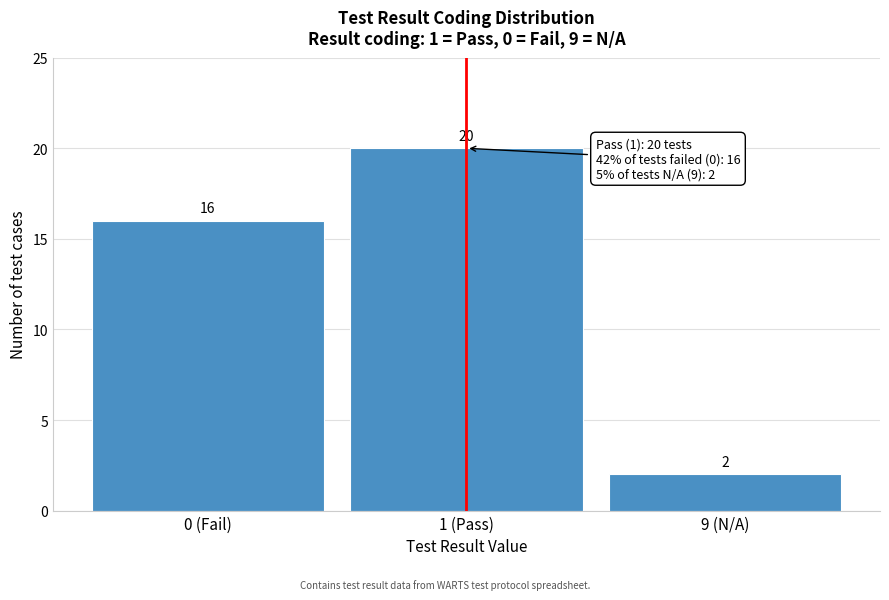

Reading left to right, extract all data points from this chart.

0 (Fail)=16	1 (Pass)=20	9 (N/A)=2